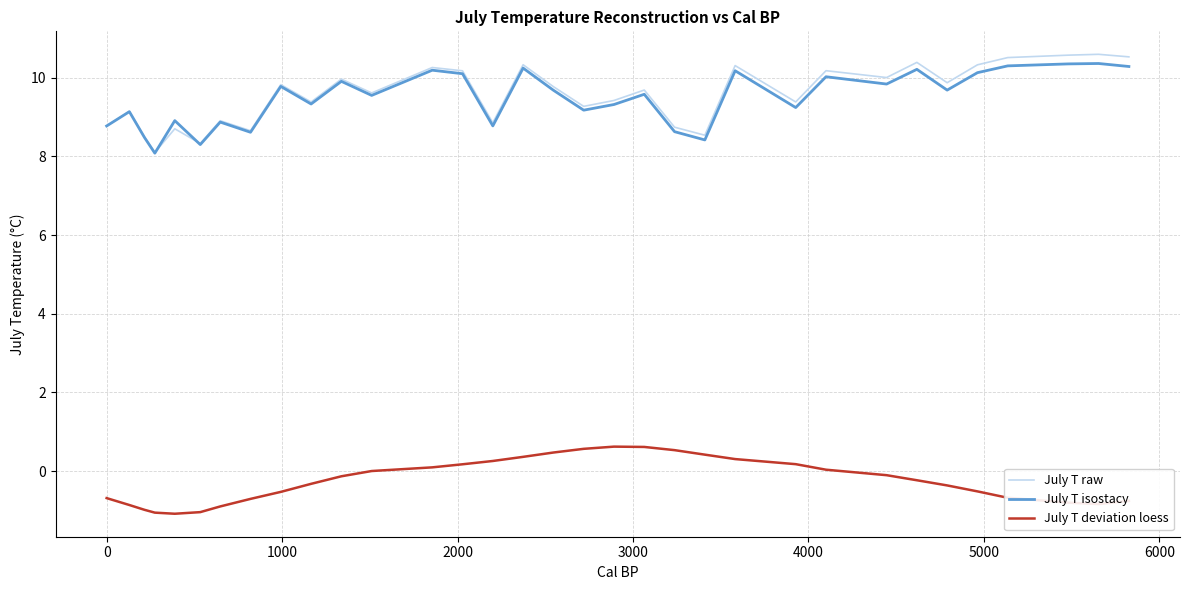

True or false: July T isostacy has more than 1 points higher than both neighbors.

True